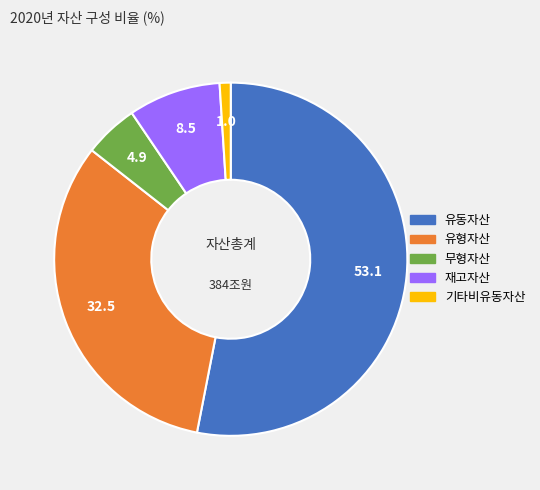

Which slice is the largest?

유동자산